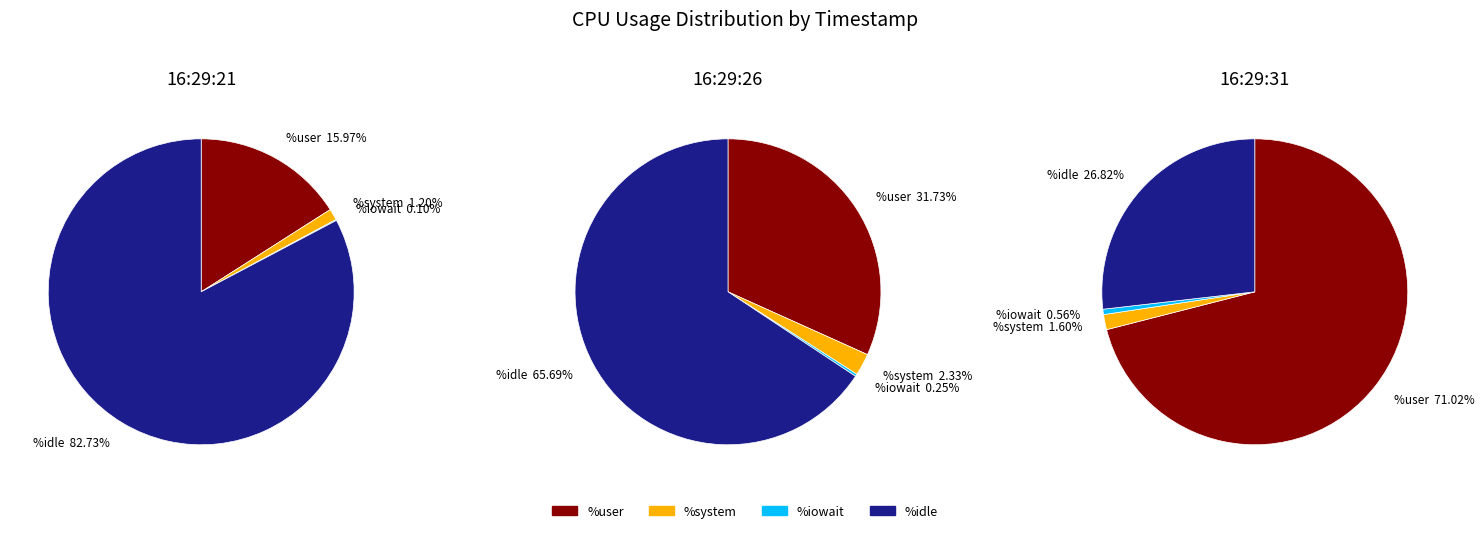

Which series changed the most between 16:29:21 and 16:29:26?

%idle